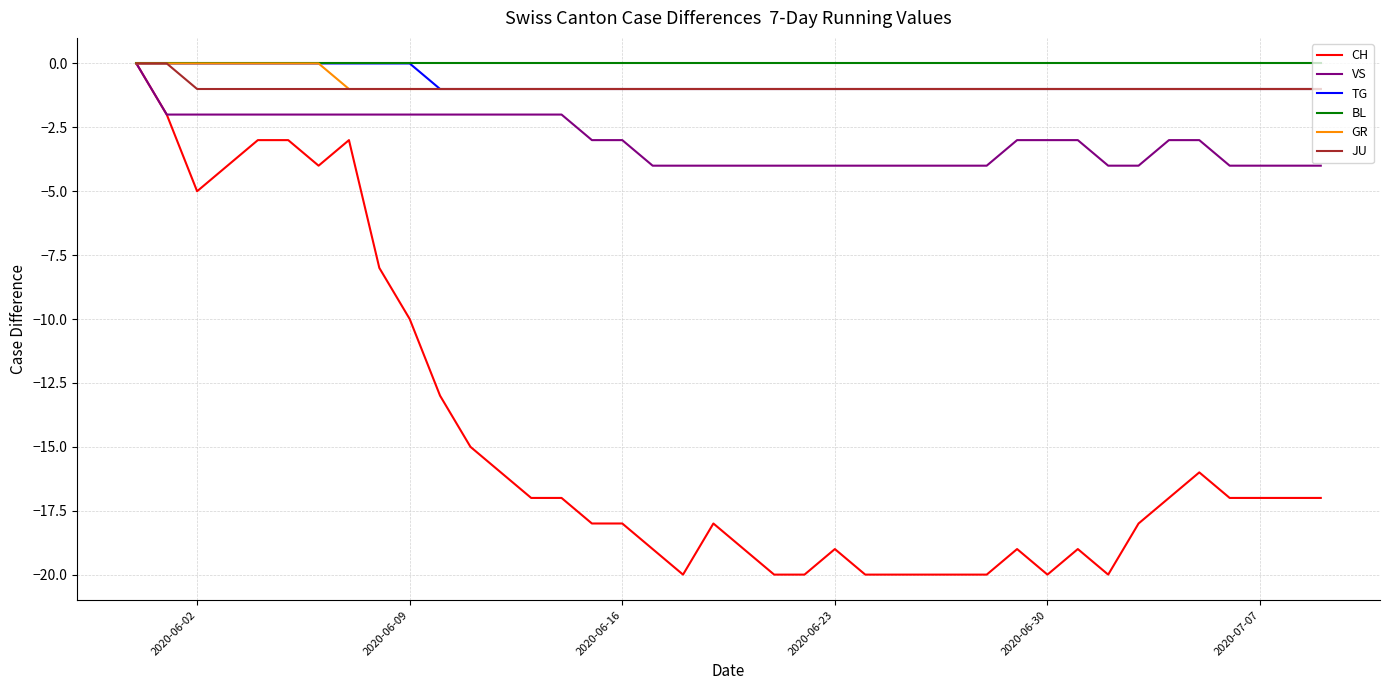

What is the smallest value displayed?

-20